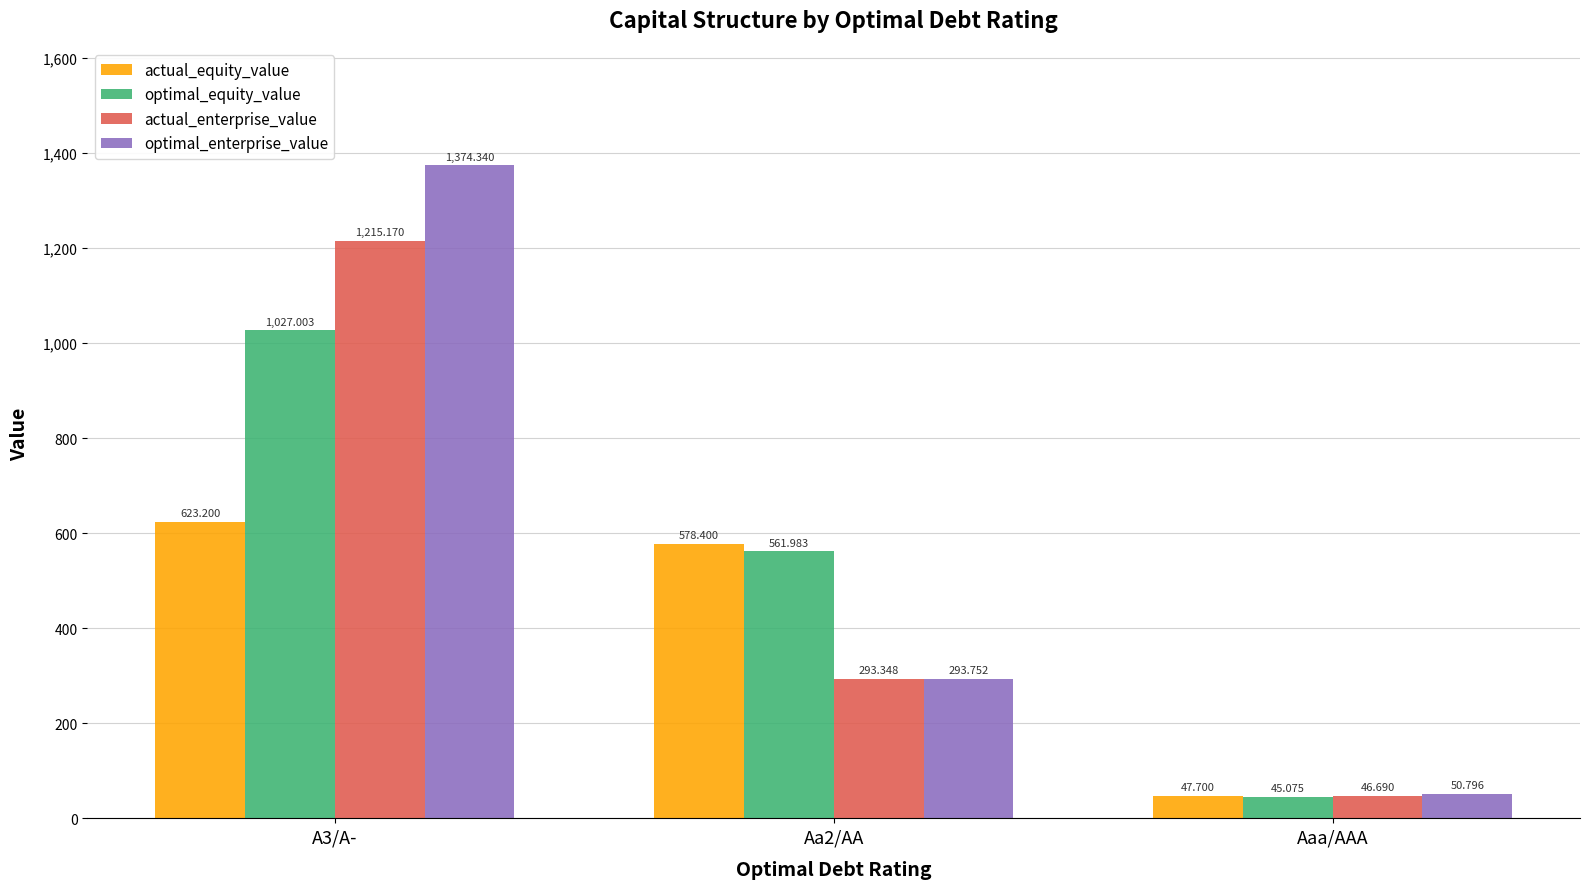

How many values in the actual_equity_value series exceed 578?

2